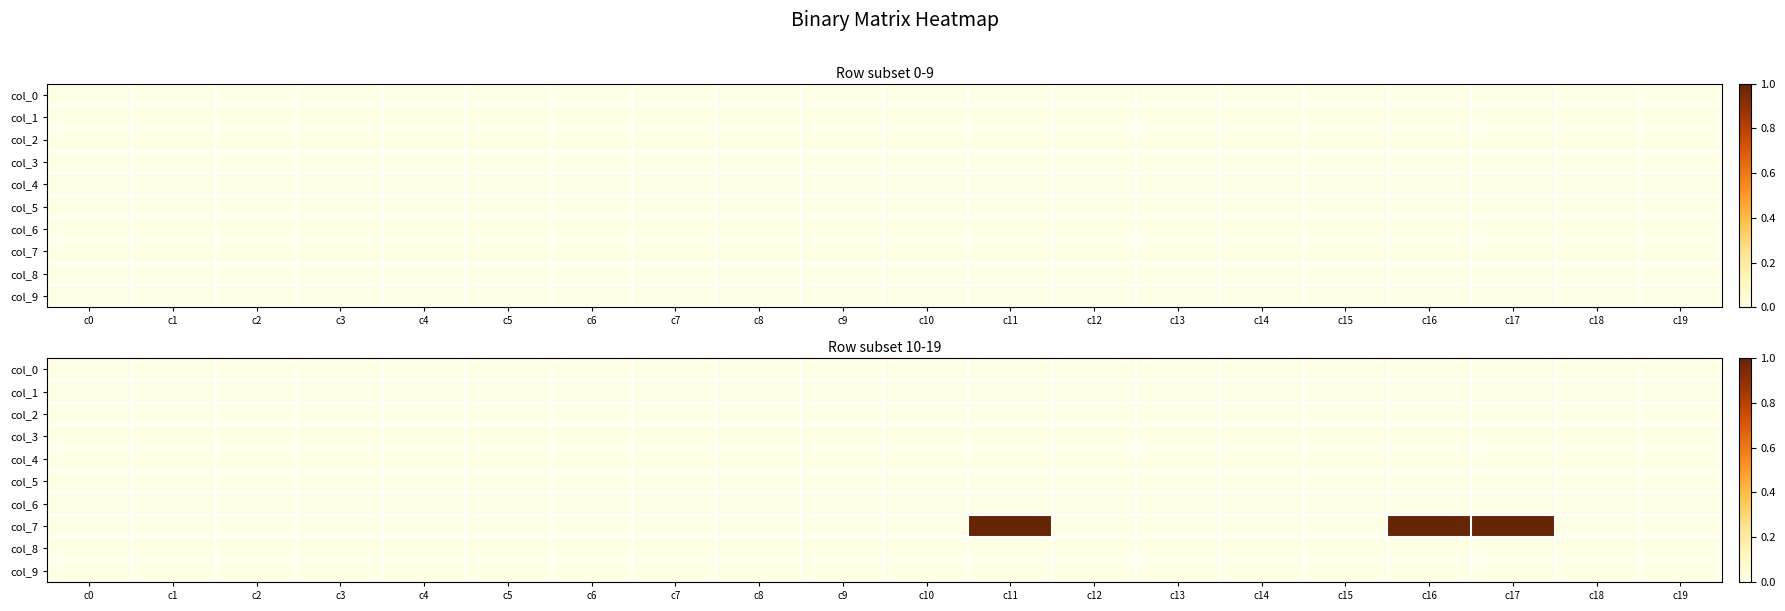

List the labels in order of col_8 value, largest first.

c0, c1, c2, c3, c4, c5, c6, c7, c8, c9, c10, c11, c12, c13, c14, c15, c16, c17, c18, c19